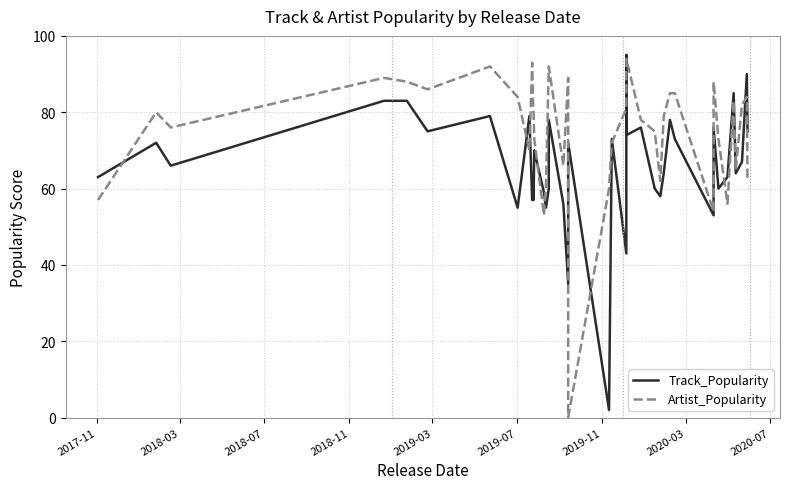

What is the difference between the second highest and minimum values in the Track_Popularity series?

88